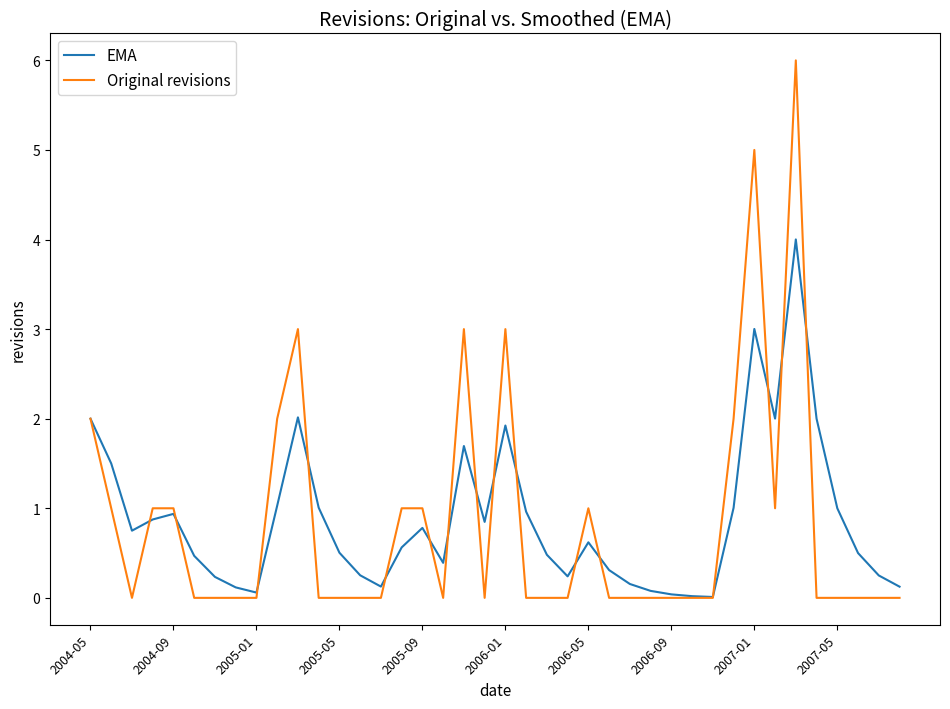

List the series in order of their peak value, highest first.

Original revisions, EMA